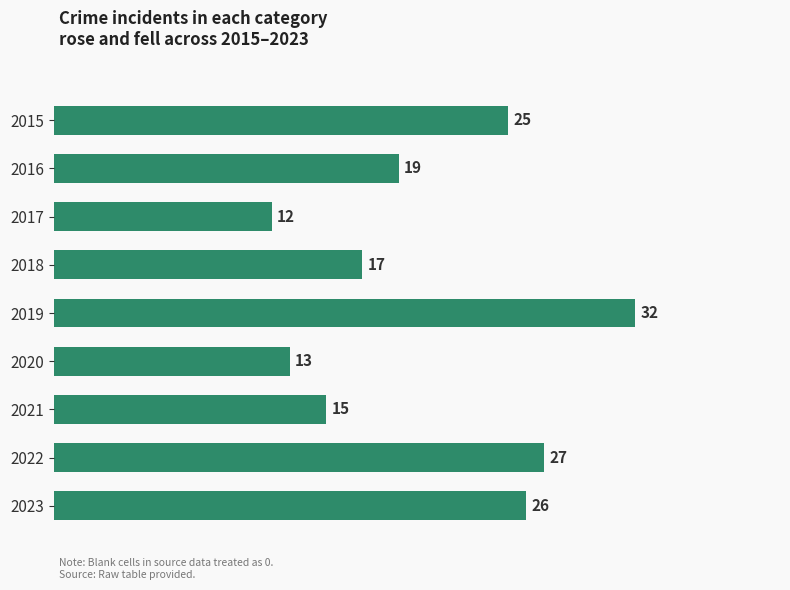

How many bars are there in total?

9